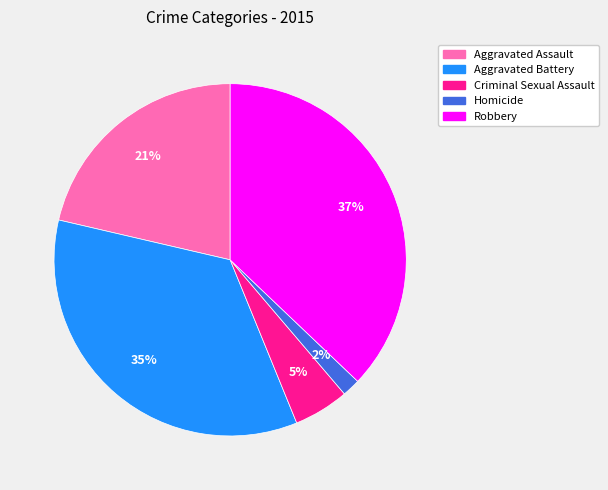

How many segments does this pie chart have?

5